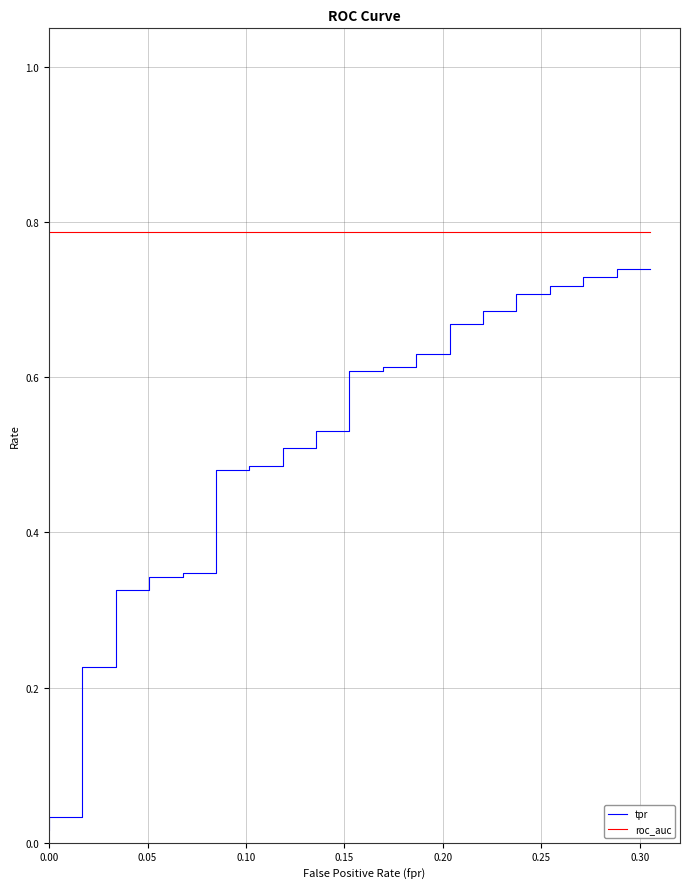

What is the average value of the tpr series?

0.5